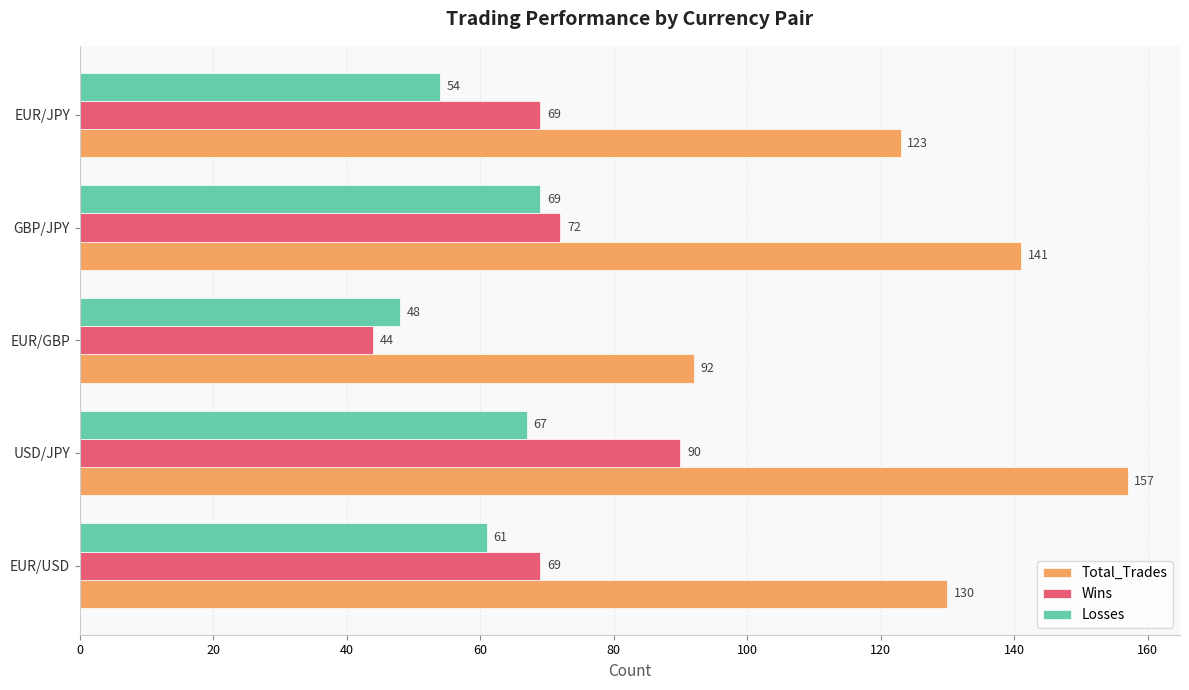

Is it true that Losses equals 100 at EUR/USD?

False